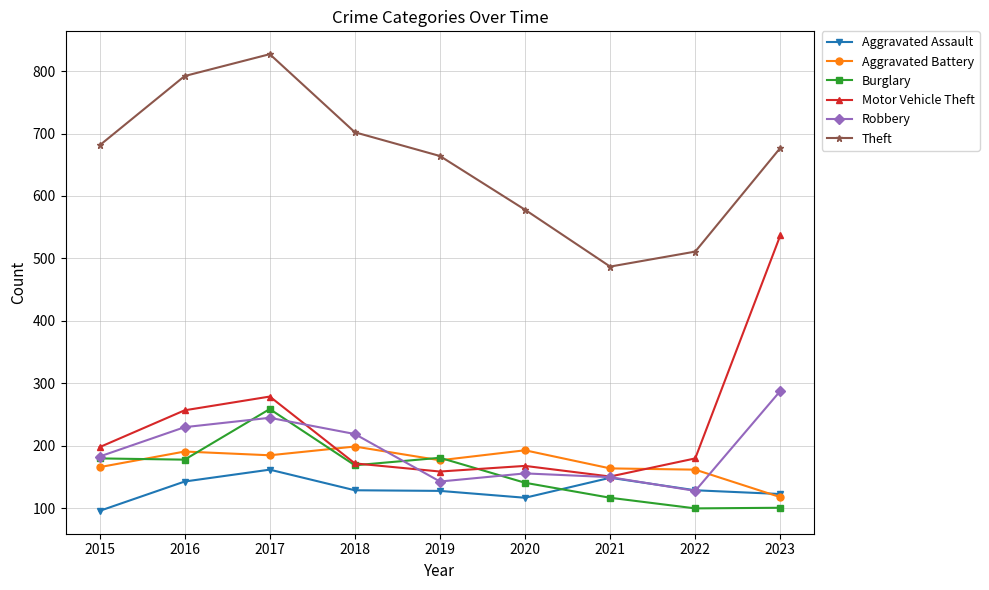

True or false: Theft and Burglary intersect in this chart.

False